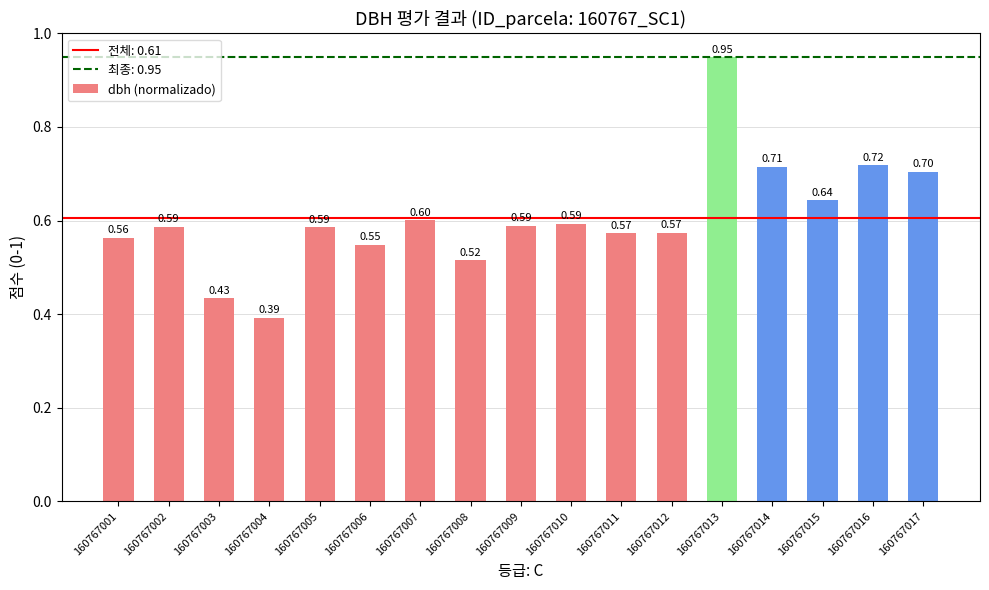

What is the difference between the maximum and minimum values?

0.6